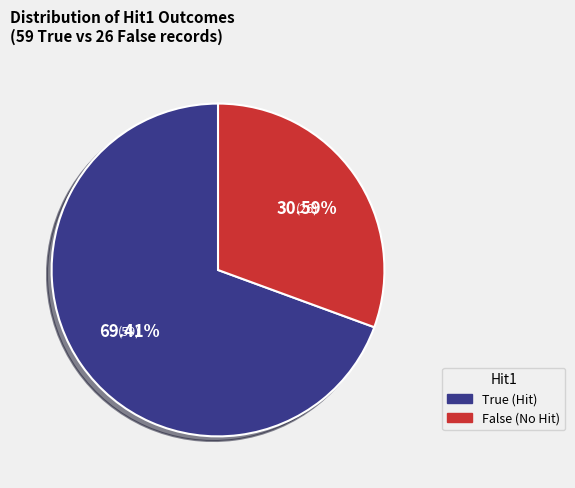

Count the number of slices in the pie.

2